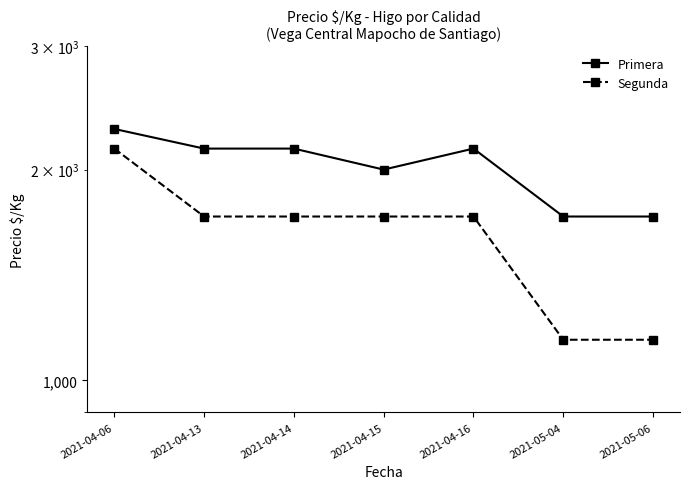

What is the greatest value displayed?

2286